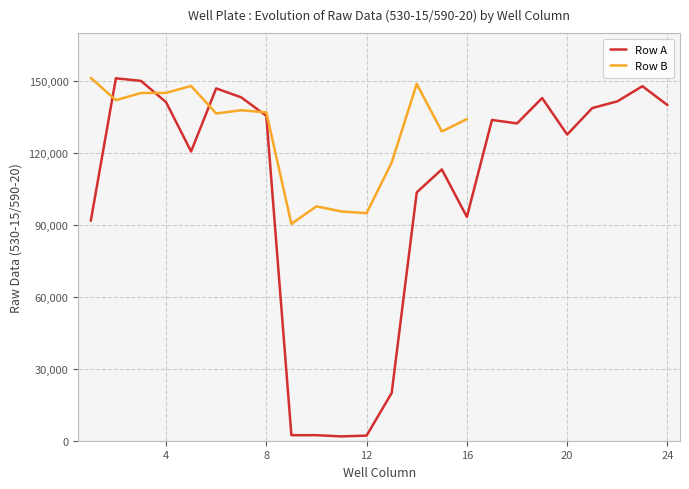

What is the highest value of the Row A series?

151173